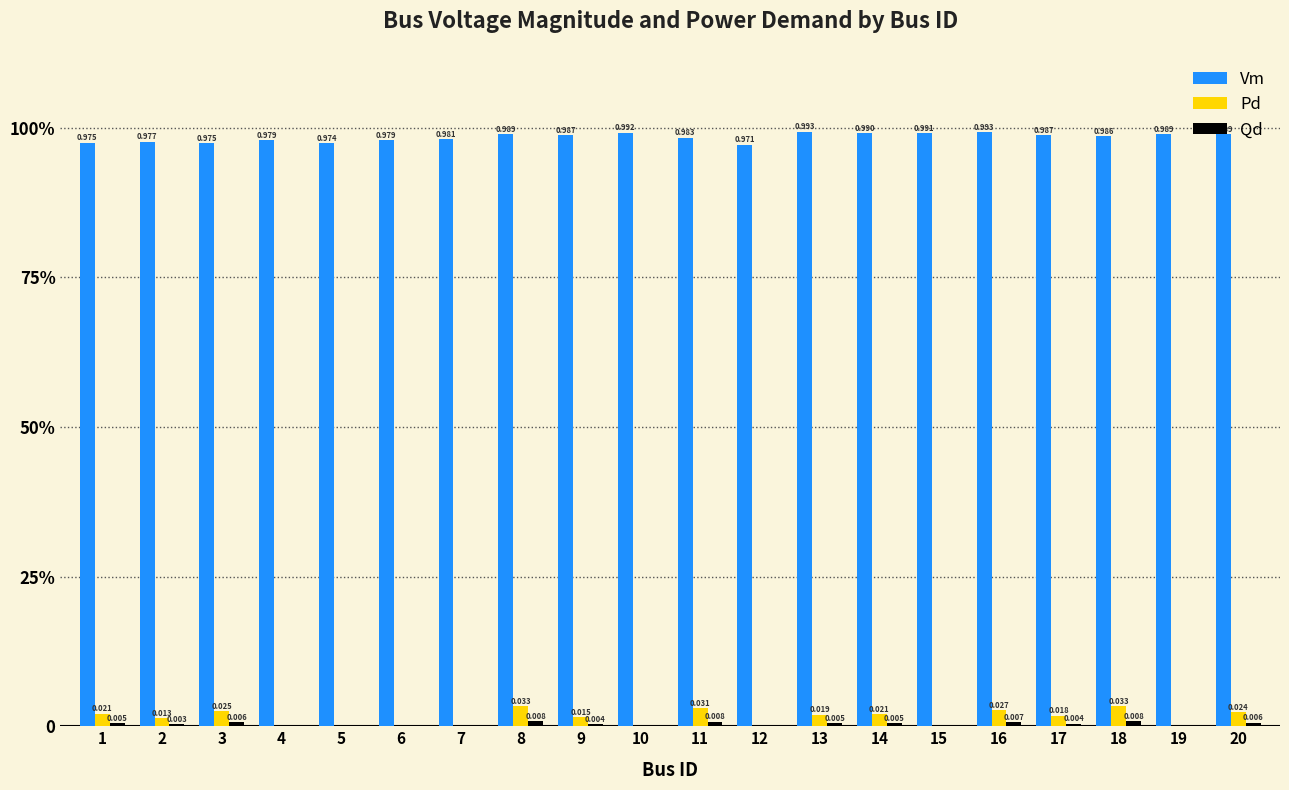

Between 2 and 19, which series saw the biggest shift?

Pd